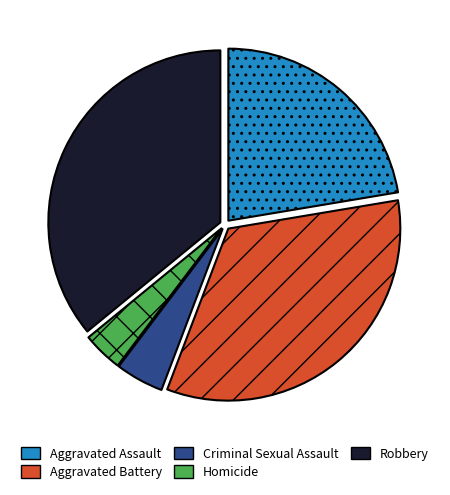

Which slice is the smallest?

Homicide